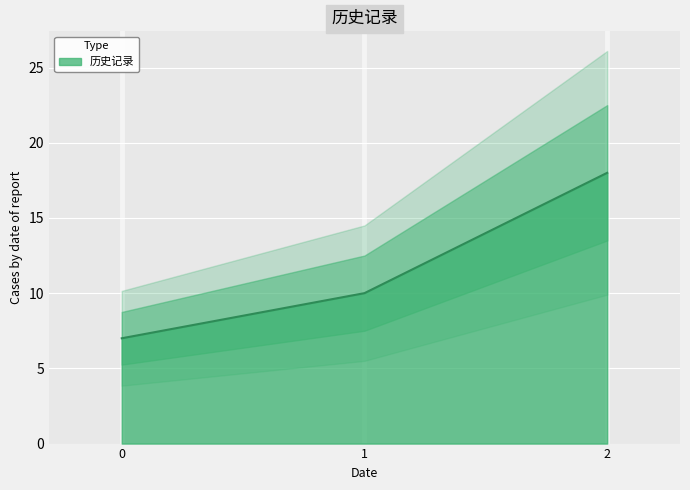

What is the value of the 1st point from the left?

7